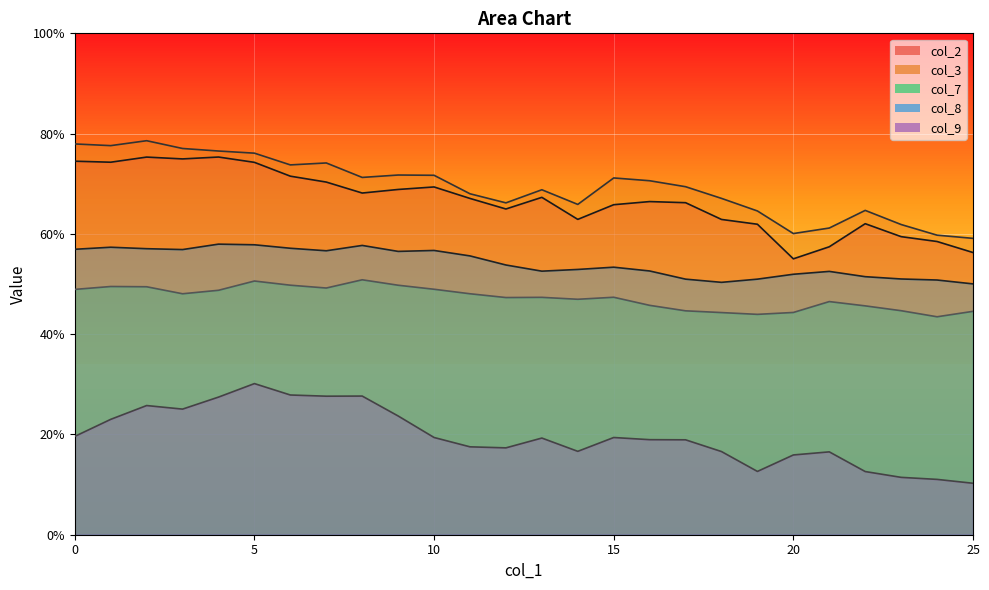

Reading left to right, list all the values displayed in this chart.

col_2 (line): 0.7	0.7	0.8	0.7	0.8	0.7	0.7	0.7	0.7	0.7	0.7	0.7	0.6	0.7	0.6	0.7	0.7	0.7	0.6	0.6	0.6	0.6	0.6	0.6	0.6	0.6
col_3 (line): 0.8	0.8	0.8	0.8	0.8	0.8	0.7	0.7	0.7	0.7	0.7	0.7	0.7	0.7	0.7	0.7	0.7	0.7	0.7	0.6	0.6	0.6	0.6	0.6	0.6	0.6
col_7 (line): 0.5	0.5	0.5	0.5	0.5	0.5	0.5	0.5	0.5	0.5	0.5	0.5	0.5	0.5	0.5	0.5	0.5	0.4	0.4	0.4	0.4	0.5	0.5	0.4	0.4	0.4
col_8 (line): 0.6	0.6	0.6	0.6	0.6	0.6	0.6	0.6	0.6	0.6	0.6	0.6	0.5	0.5	0.5	0.5	0.5	0.5	0.5	0.5	0.5	0.5	0.5	0.5	0.5	0.5
col_9 (line): 0.2	0.2	0.3	0.3	0.3	0.3	0.3	0.3	0.3	0.2	0.2	0.2	0.2	0.2	0.2	0.2	0.2	0.2	0.2	0.1	0.2	0.2	0.1	0.1	0.1	0.1